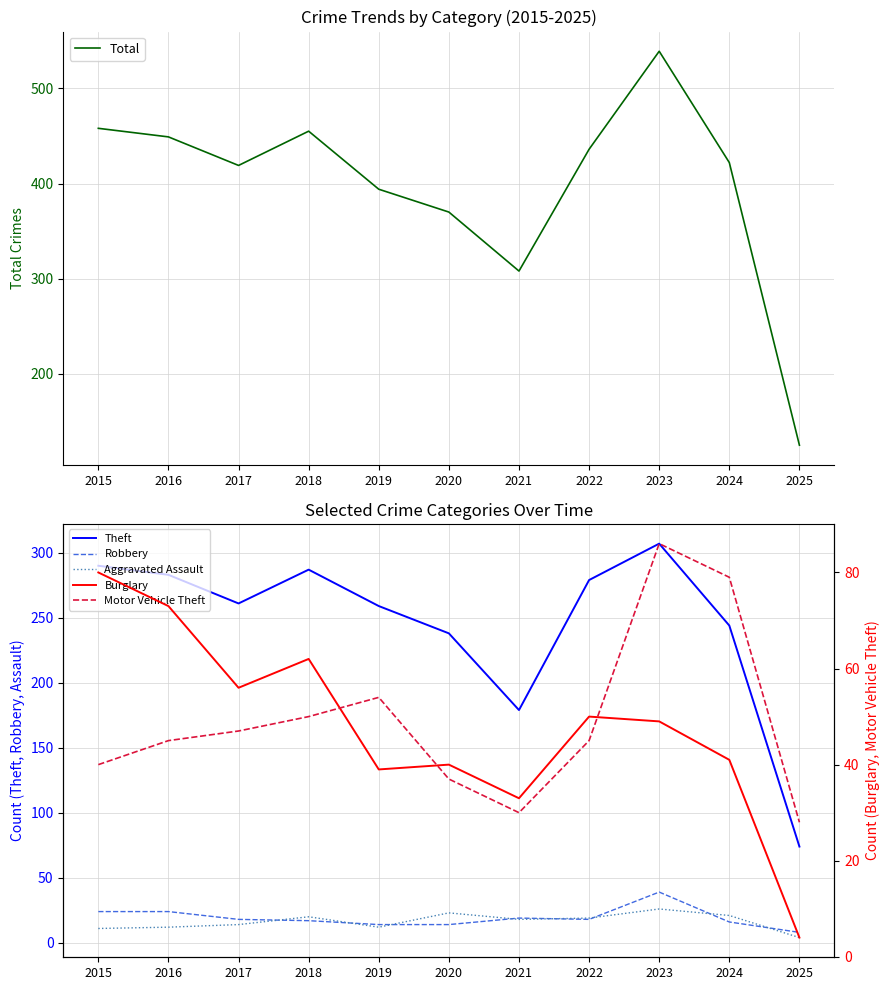

In Burglary, how many points are higher than both neighbors (excluding endpoints)?

3